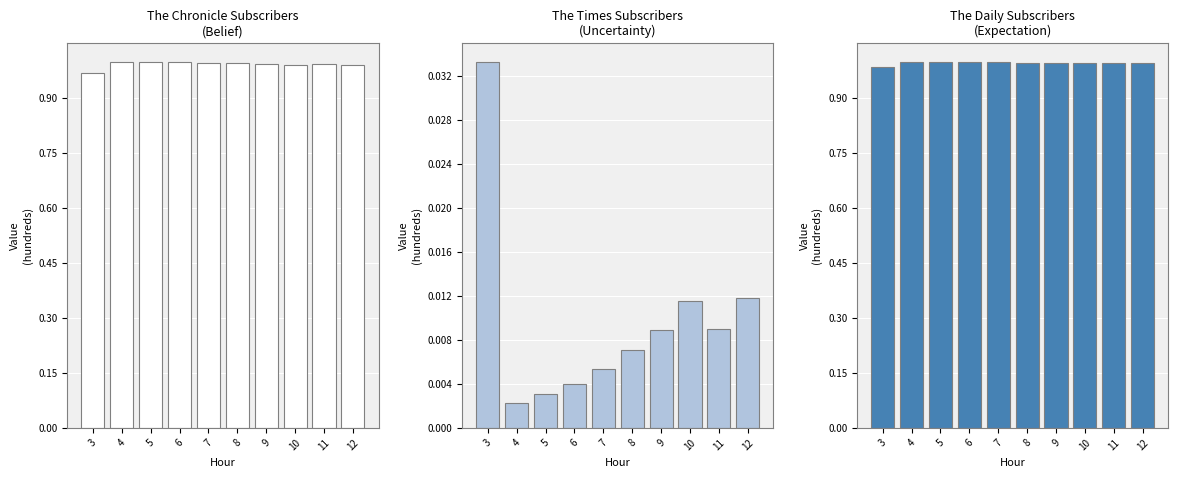

Rank the series at 7 from highest to lowest value.

expectation, belief, uncertainity